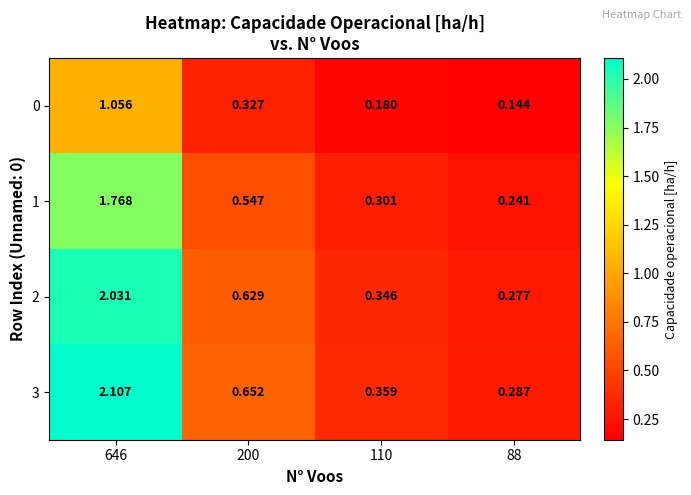

At 200, list the series in order from largest to smallest.

3, 2, 1, 0